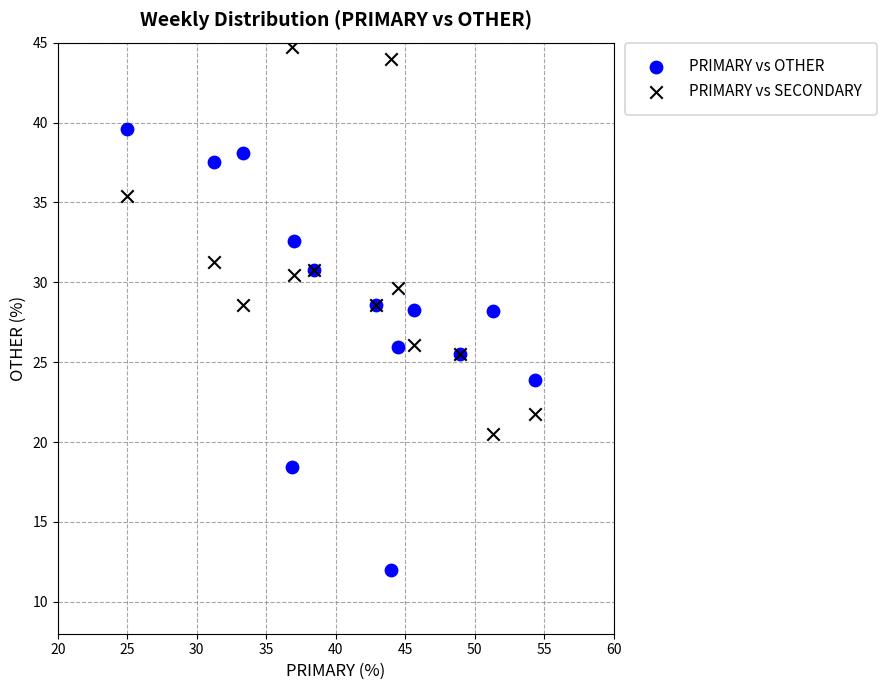

Which series reaches the minimum Y coordinate?

PRIMARY vs OTHER